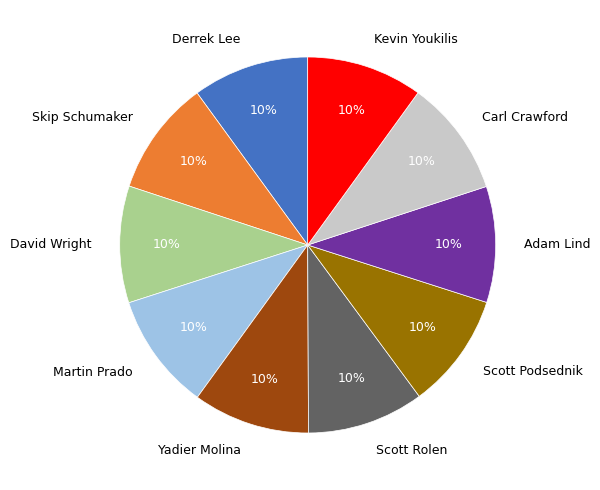

Is there any slice that represents more than half of the pie?

No